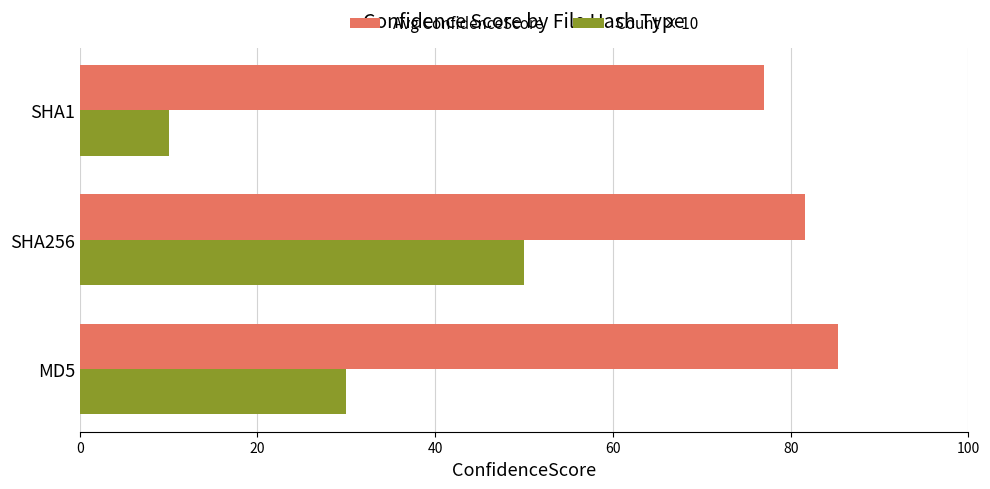

Is the value of Avg ConfidenceScore at SHA1 greater than the value of Count × 10 at SHA256?

Yes